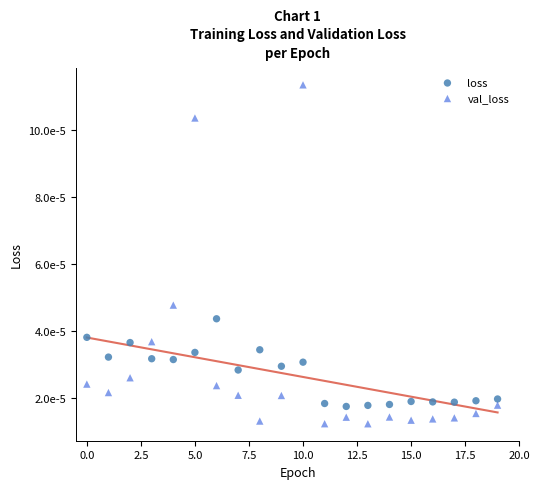

Which series has the widest spread of Y values?

val_loss